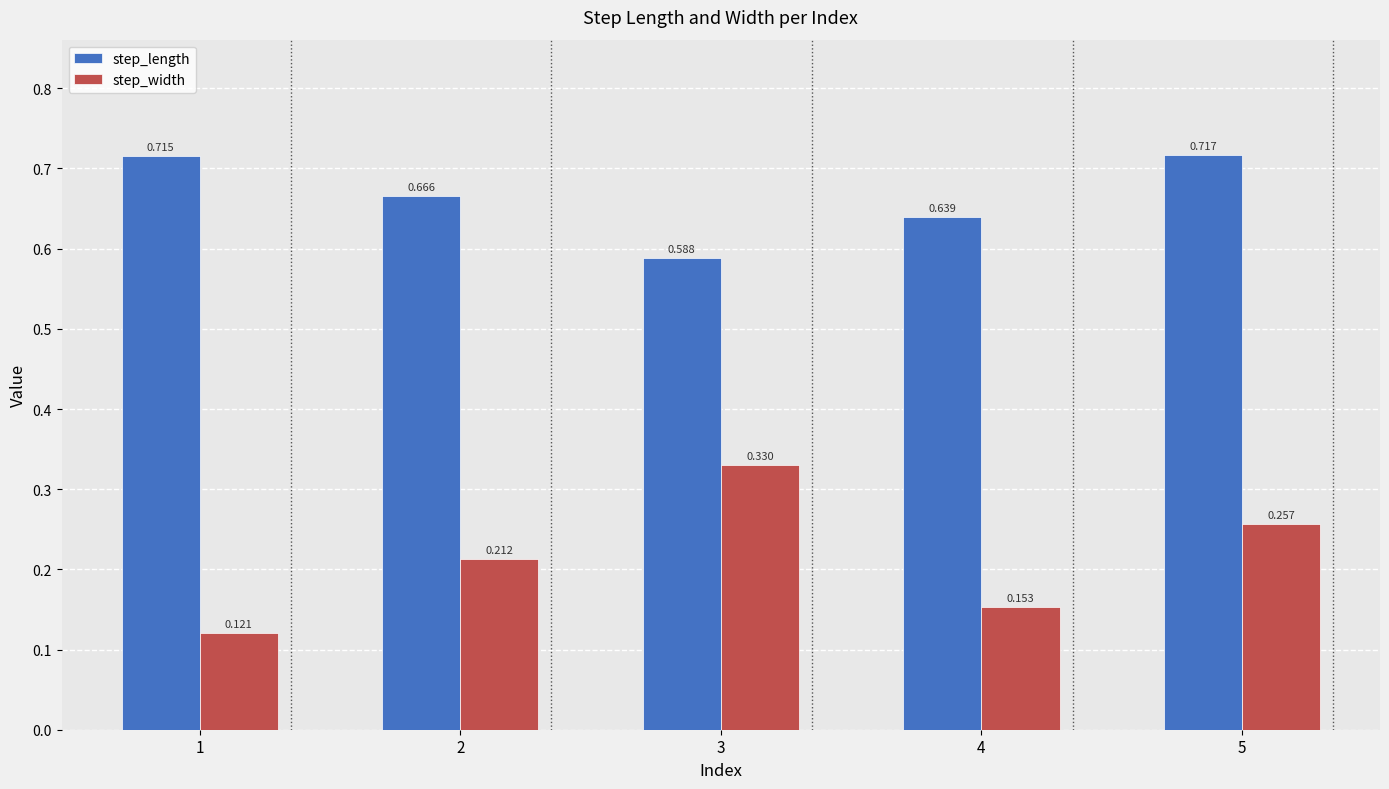

List the series in order of their peak value, lowest first.

step_width, step_length